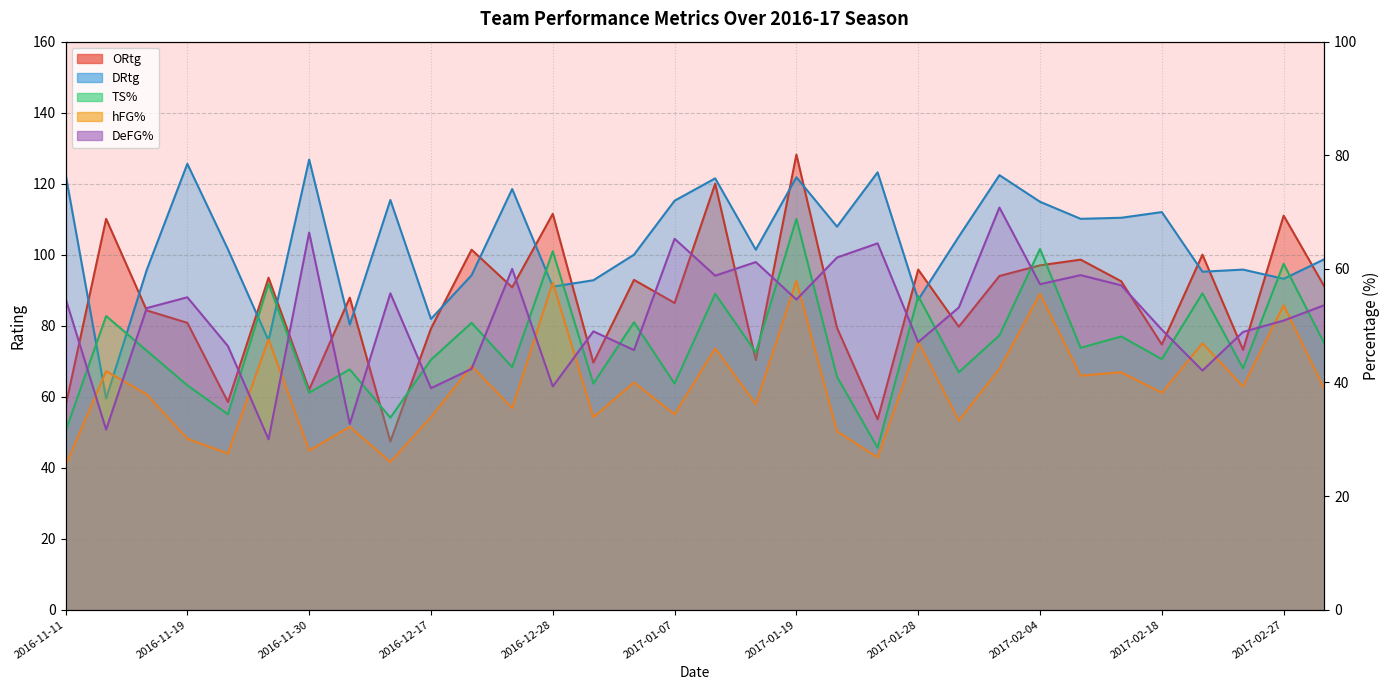

True or false: DeFG% has more than 1 points higher than both neighbors.

True